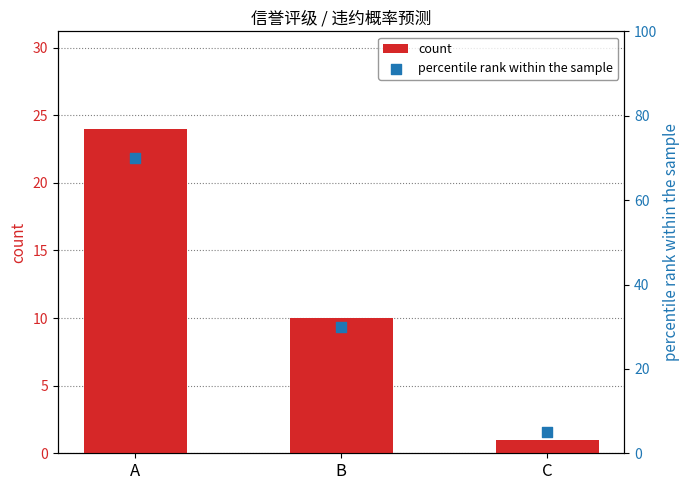

Is the value of percentile rank within the sample at A greater than the value of count at A?

Yes